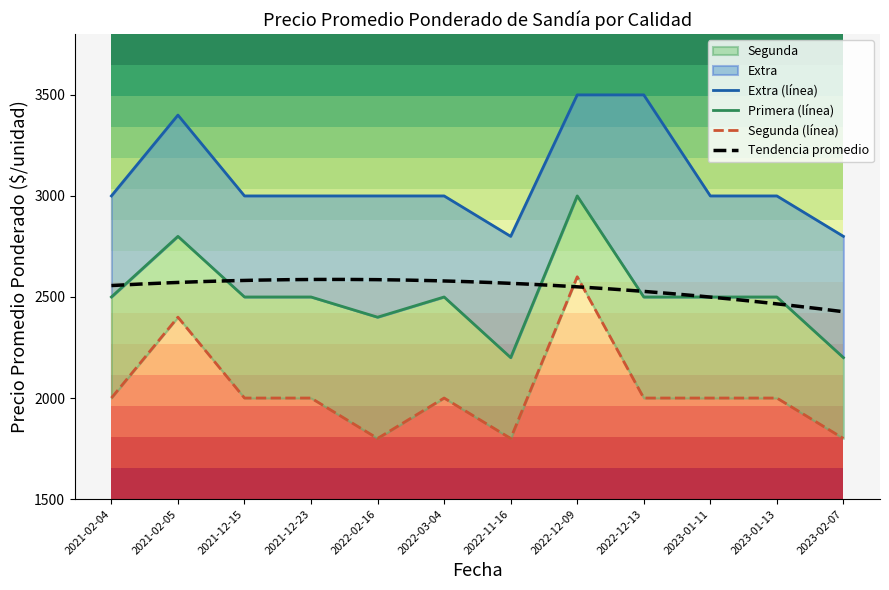

True or false: Primera and Extra intersect in this chart.

False